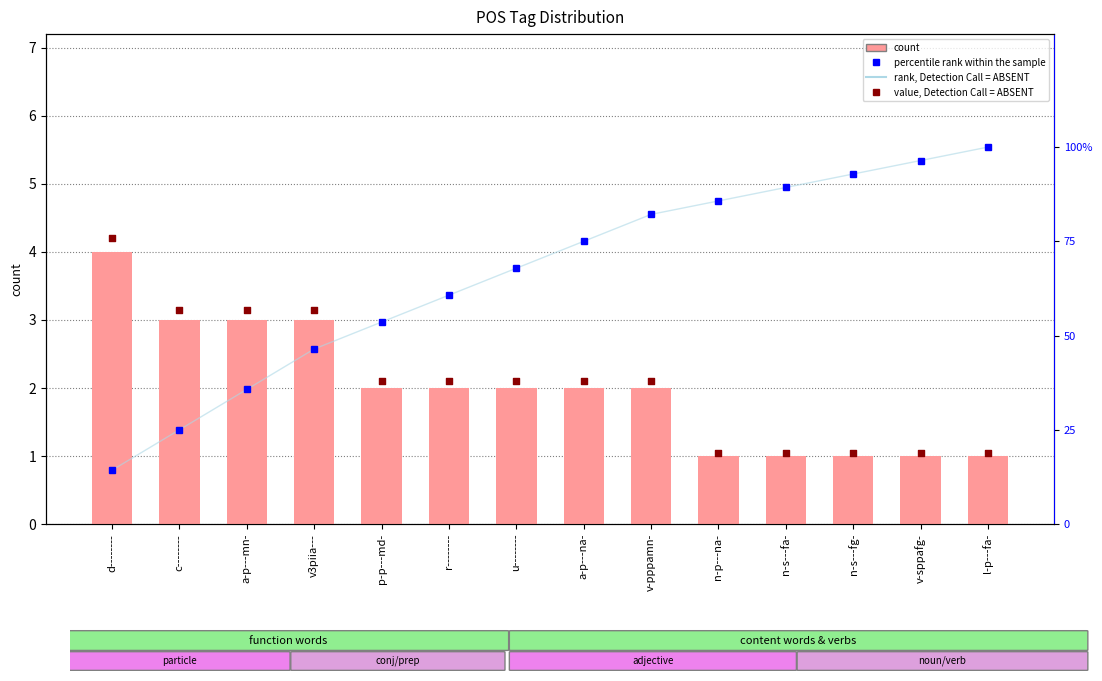

Which series reaches the minimum Y coordinate?

count